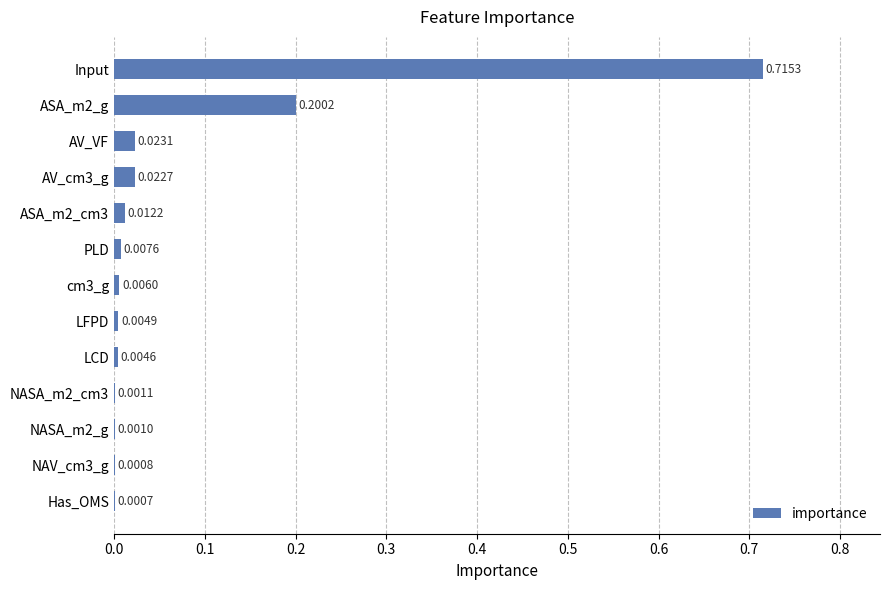

Where is the data nearest to the value 0?

Has_OMS